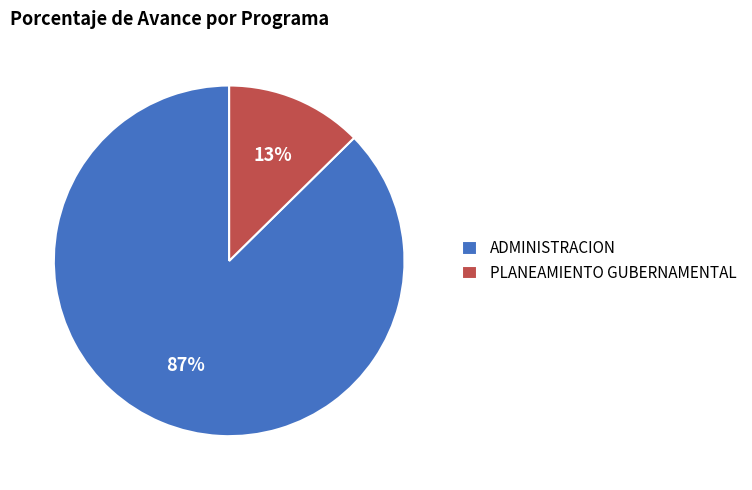

Which category has the smallest portion of the pie?

PLANEAMIENTO GUBERNAMENTAL